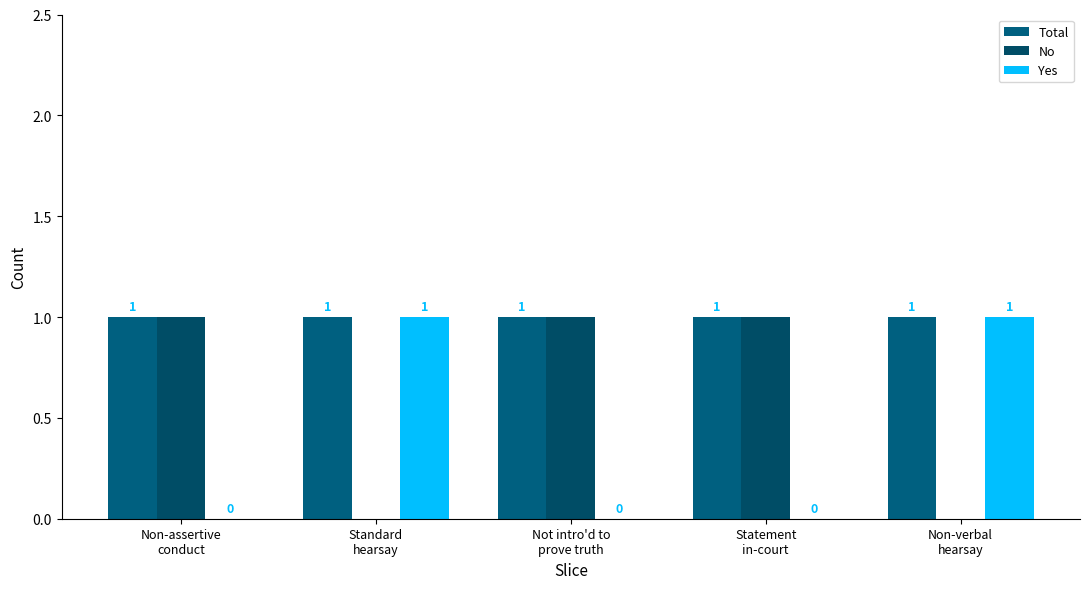

Is the value of No at Standard
hearsay greater than the value of Total at Statement
in-court?

No